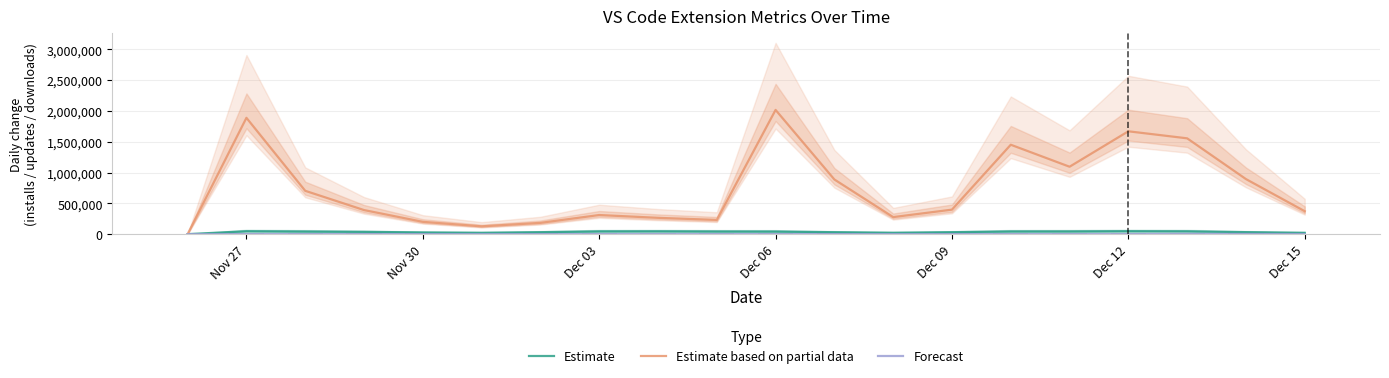

The Estimate series shows 31580 at Dec 09. True or false?

True